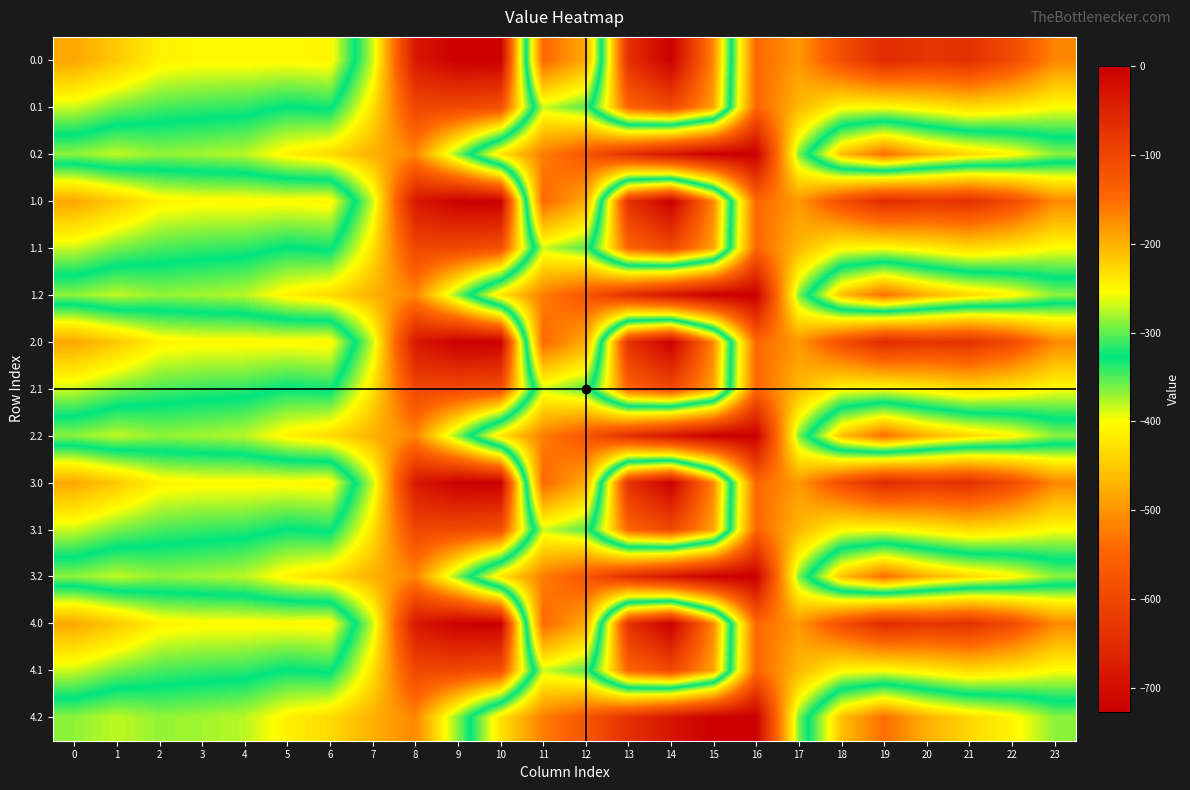

Which has a higher value, 4 or 0?

4